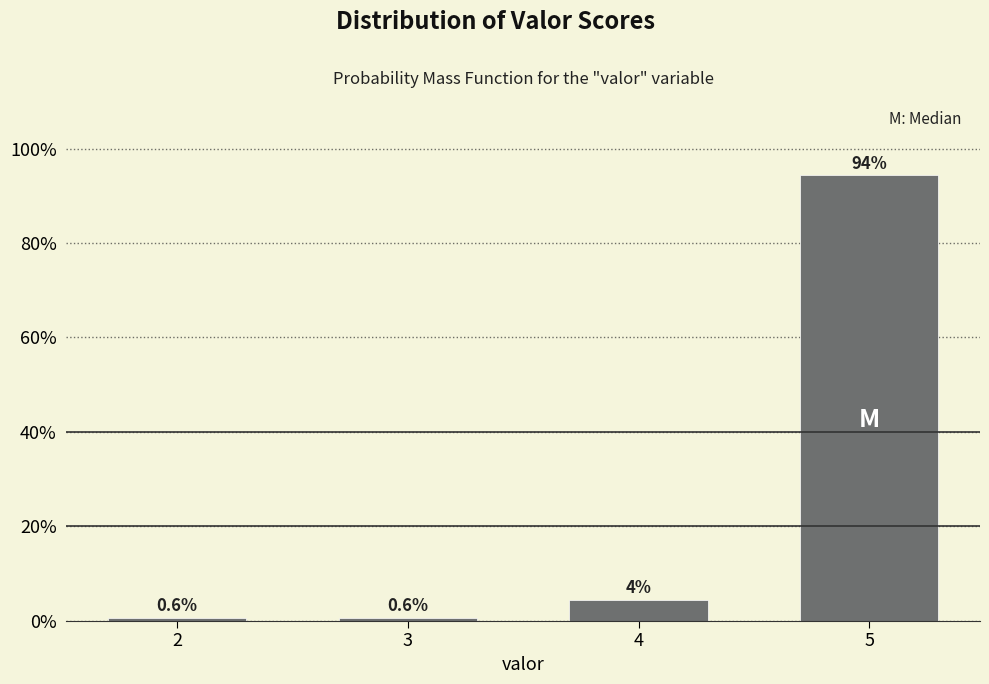

Reading left to right, what are all the values shown in this chart?

0.6	0.6	4.4	94.3